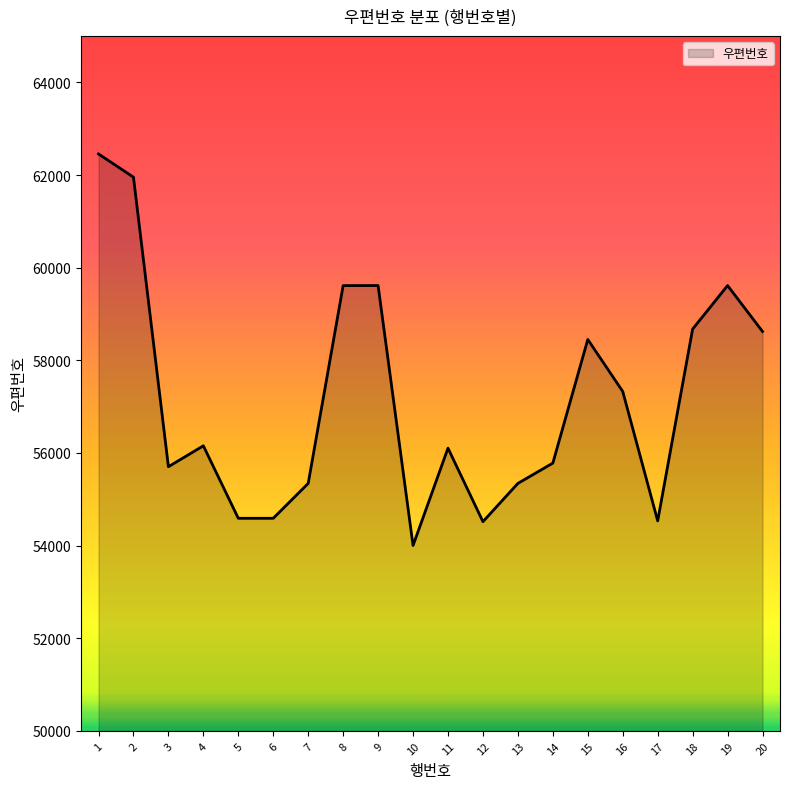

Is it true that the value at 8 is 81053?

False